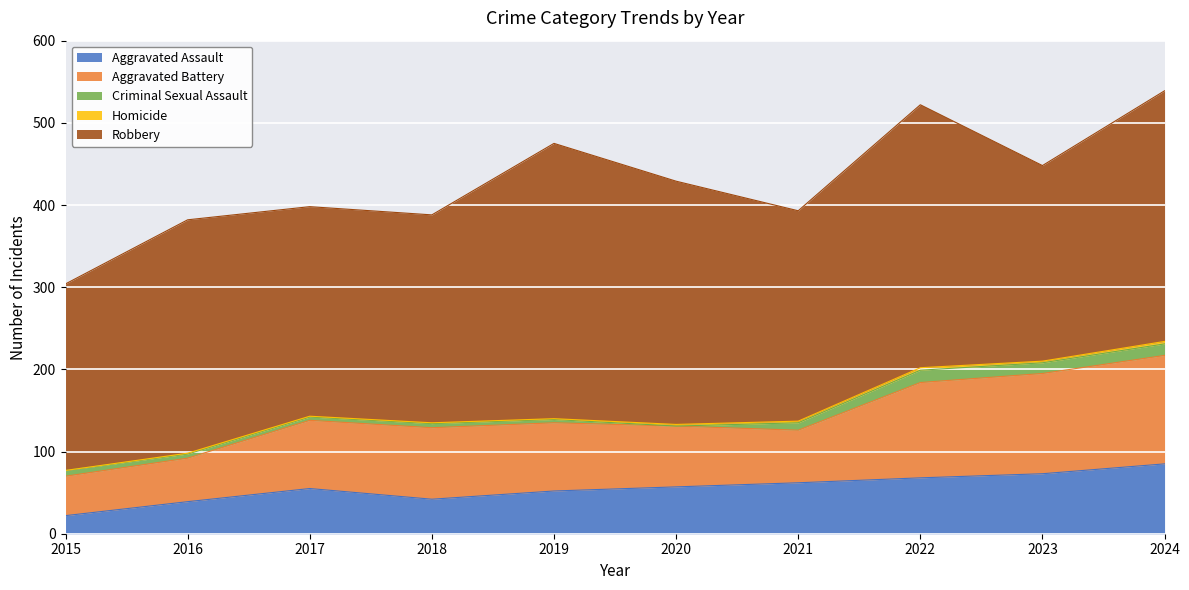

Which series has the widest spread of values?

Robbery